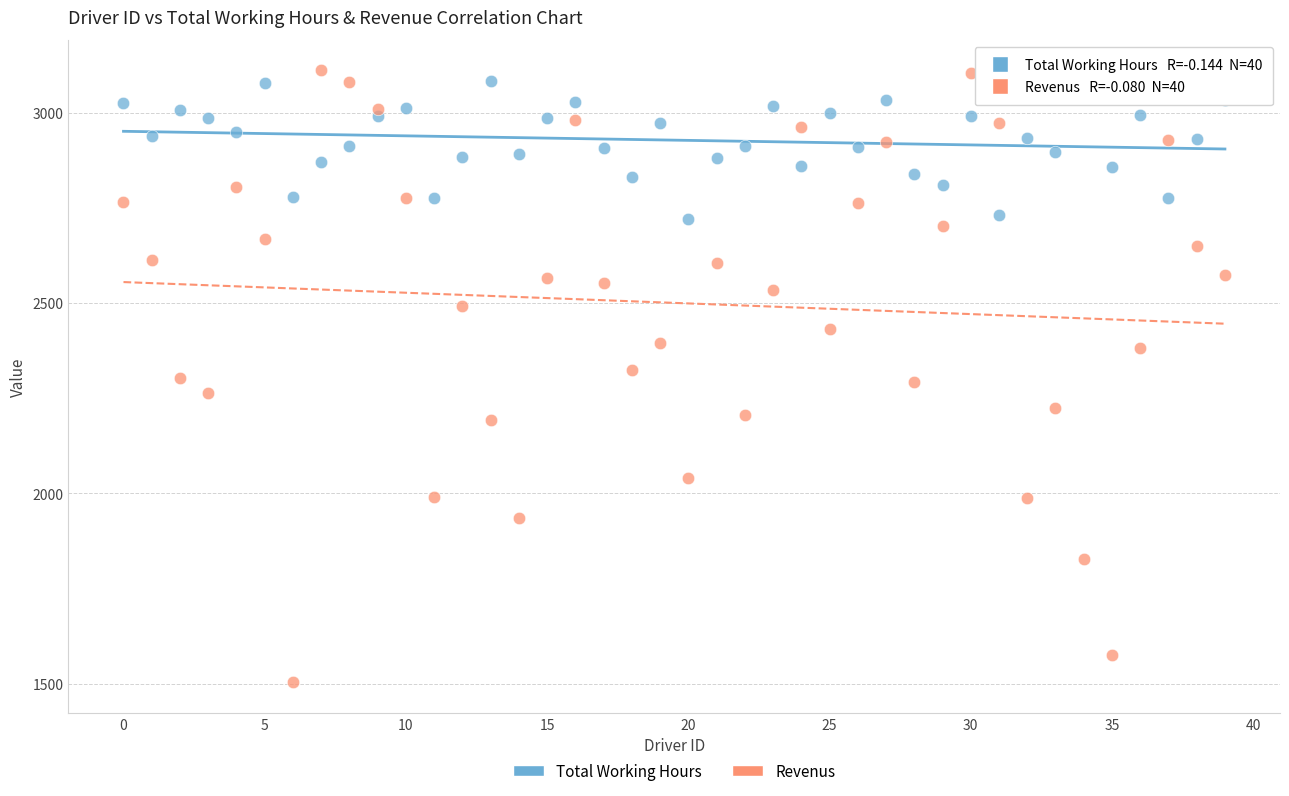

Across all data points, what is the range of Y values (max minus min)?

1606.9